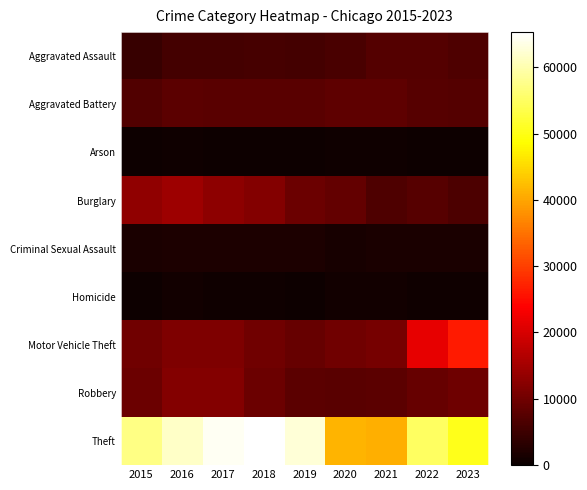

Which label corresponds to the smallest value in the chart?

2018